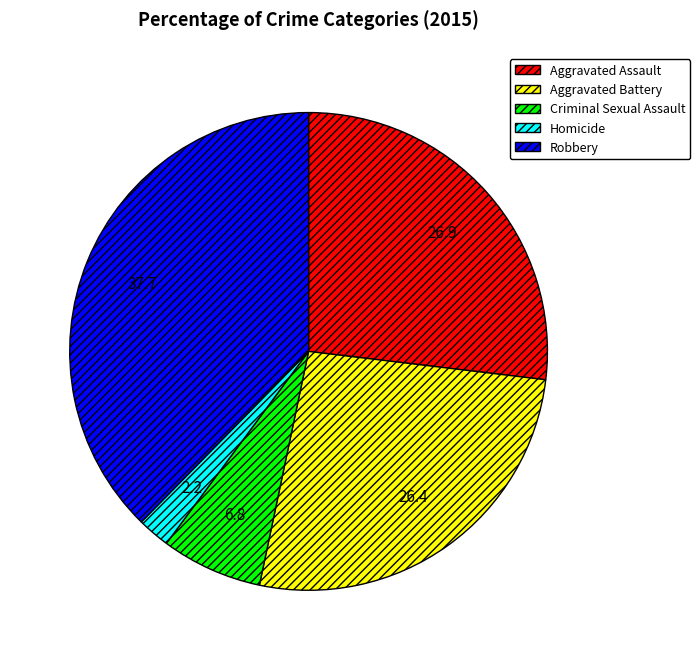

Between Homicide and Robbery, which is larger?

Robbery